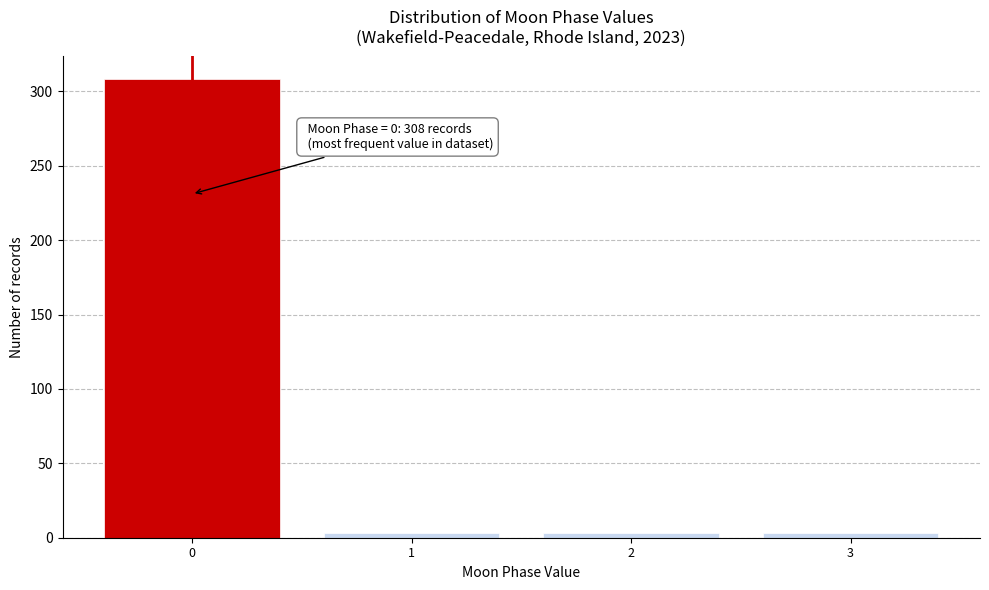

Reading left to right, transcribe all the data shown in this chart.

308	3	3	3